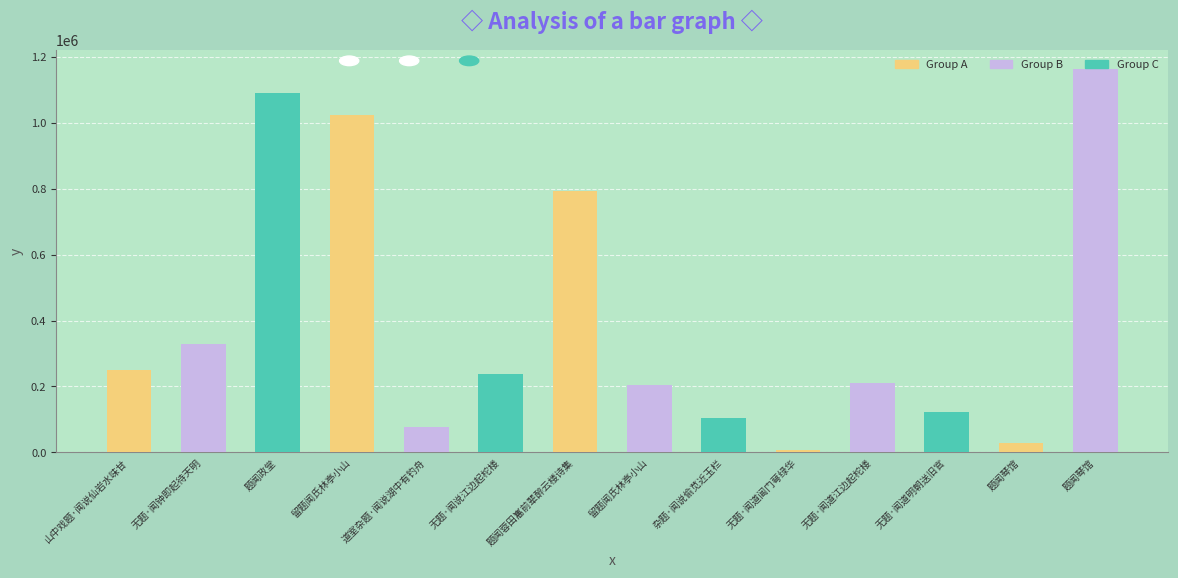

How many data points are less than 237415?

7